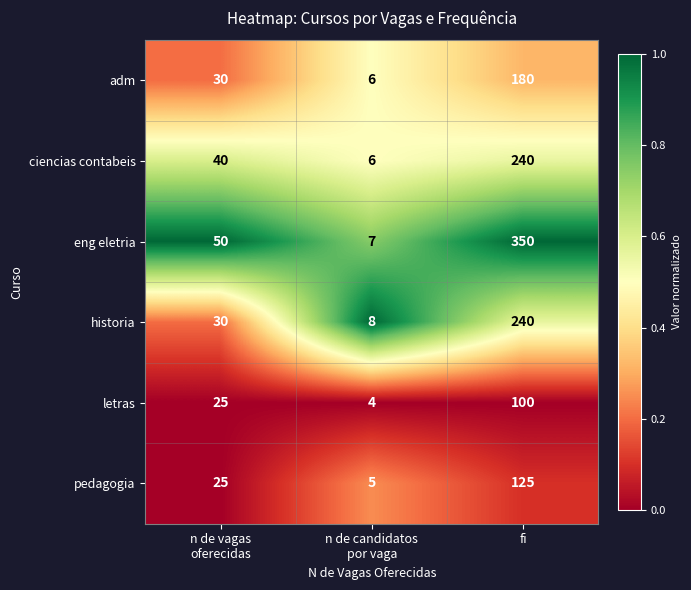

What is the maximum value shown in the chart?

350